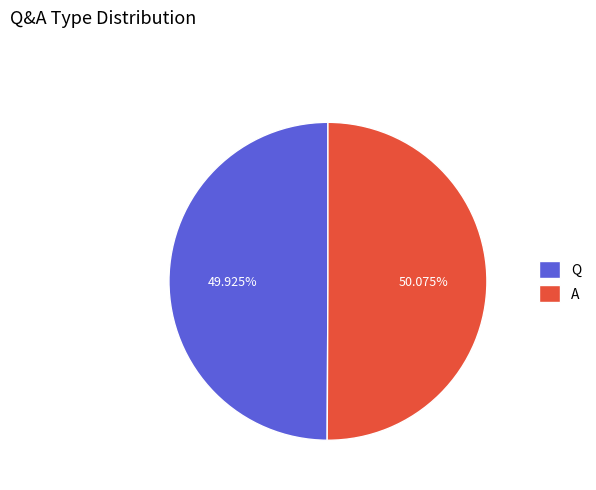

Approximately how many times larger is the value at A compared to Q?

1.0